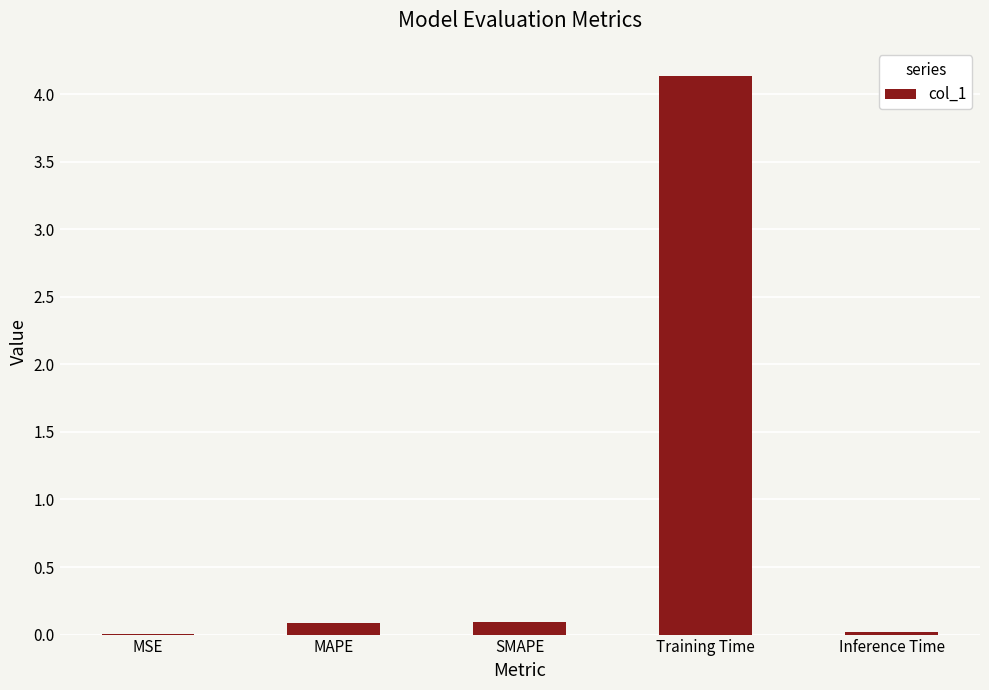

At which category does the chart reach its peak across all series?

Training Time